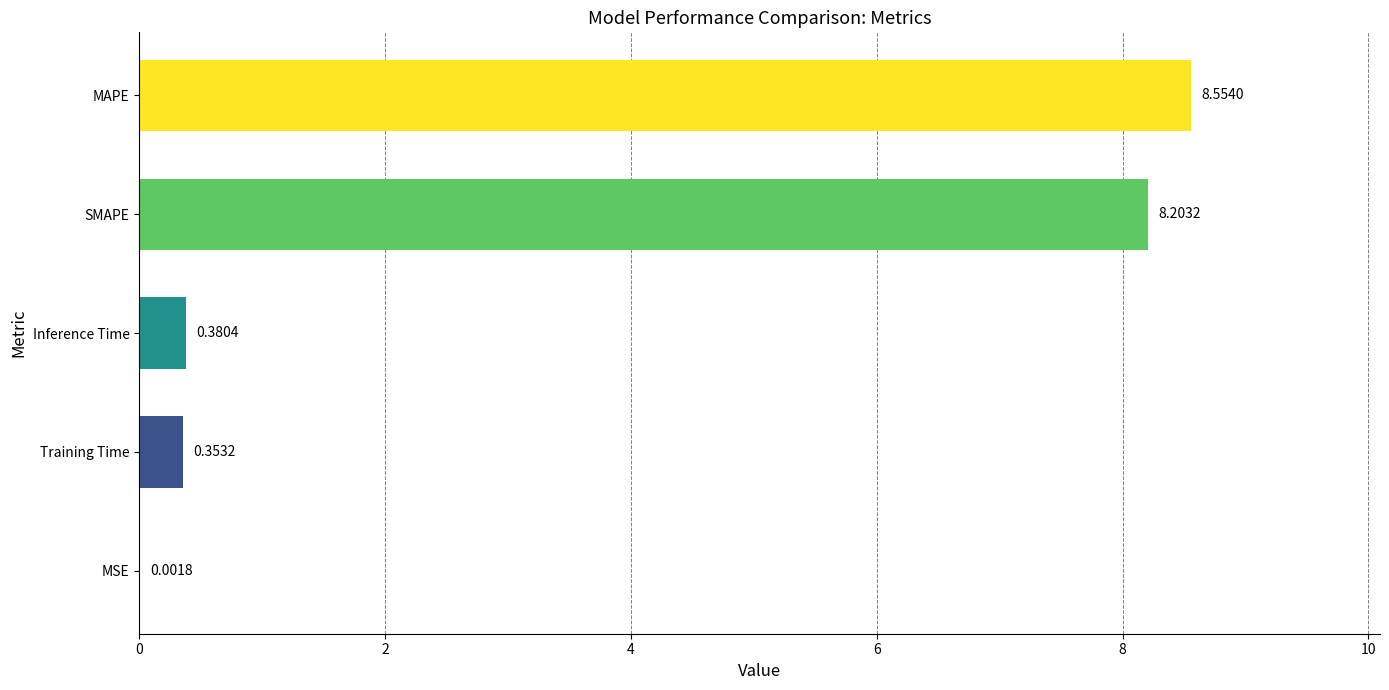

Are the bars horizontal?

Yes